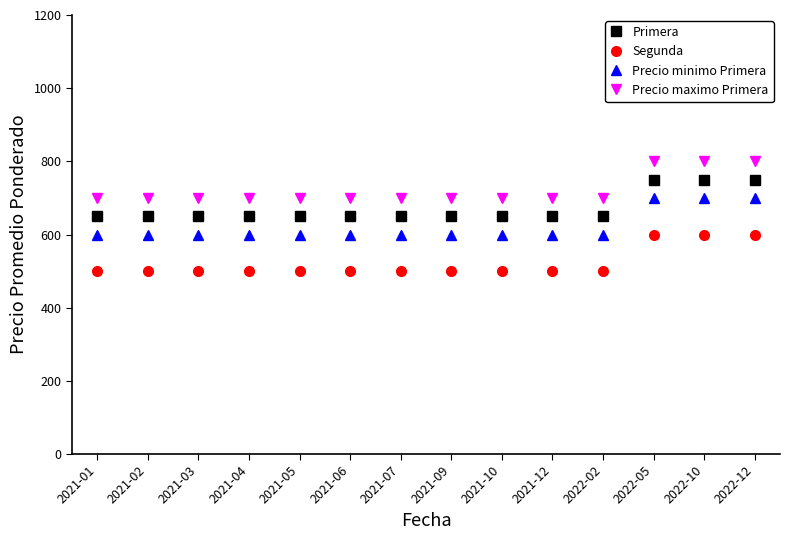

What are all the series names shown in the legend?

Primera, Segunda, Precio minimo Primera, Precio maximo Primera